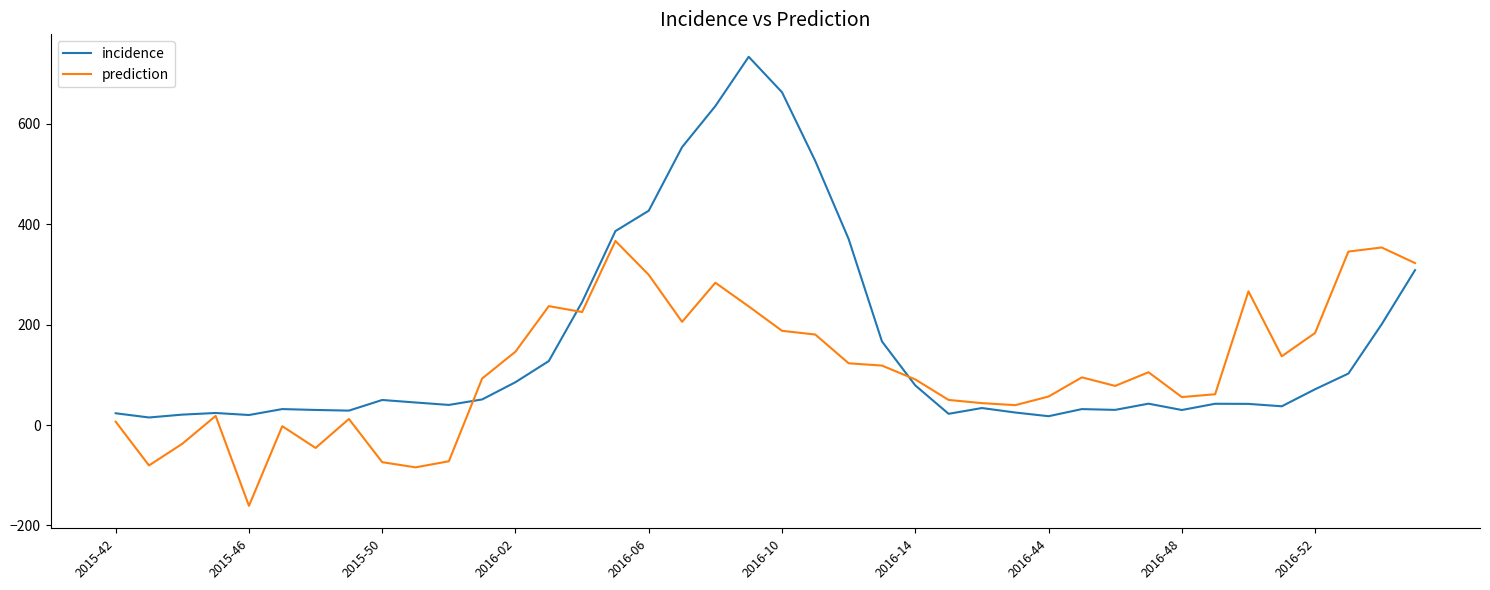

Does the chart display data point markers on the line(s)?

No